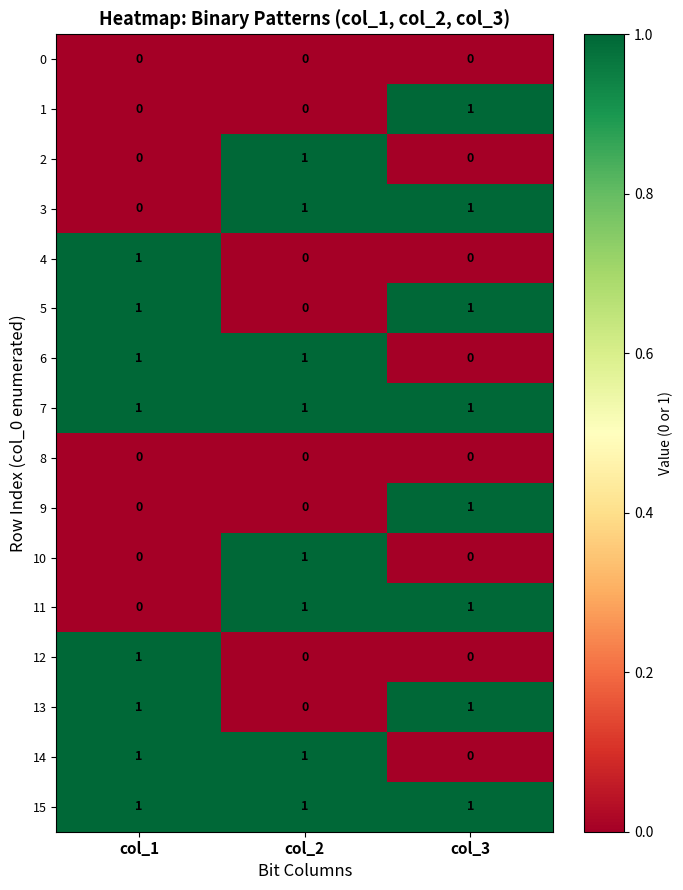

How many series are shown in this chart?

16